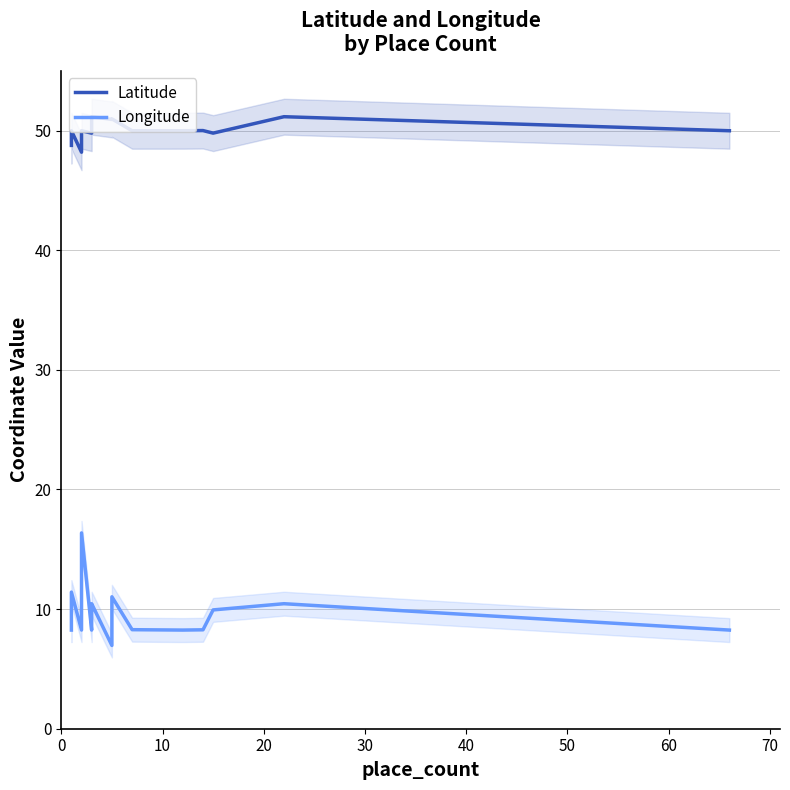

What is the lowest value of the Longitude series?

7.0